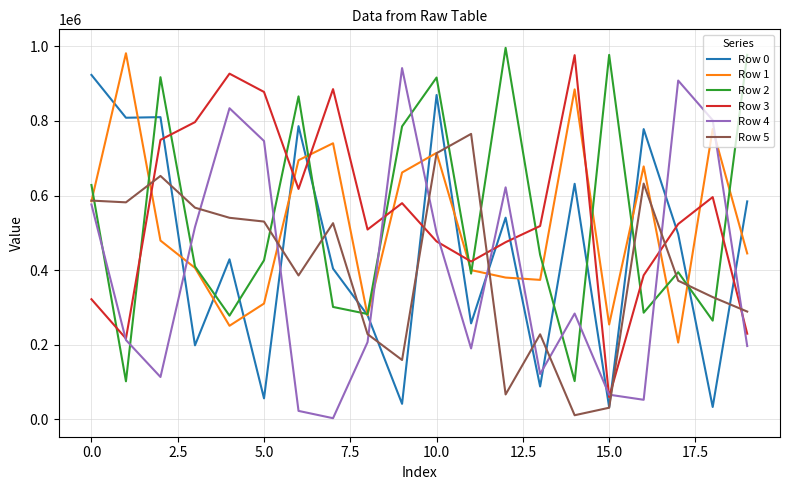

What is the greatest value displayed?

995989